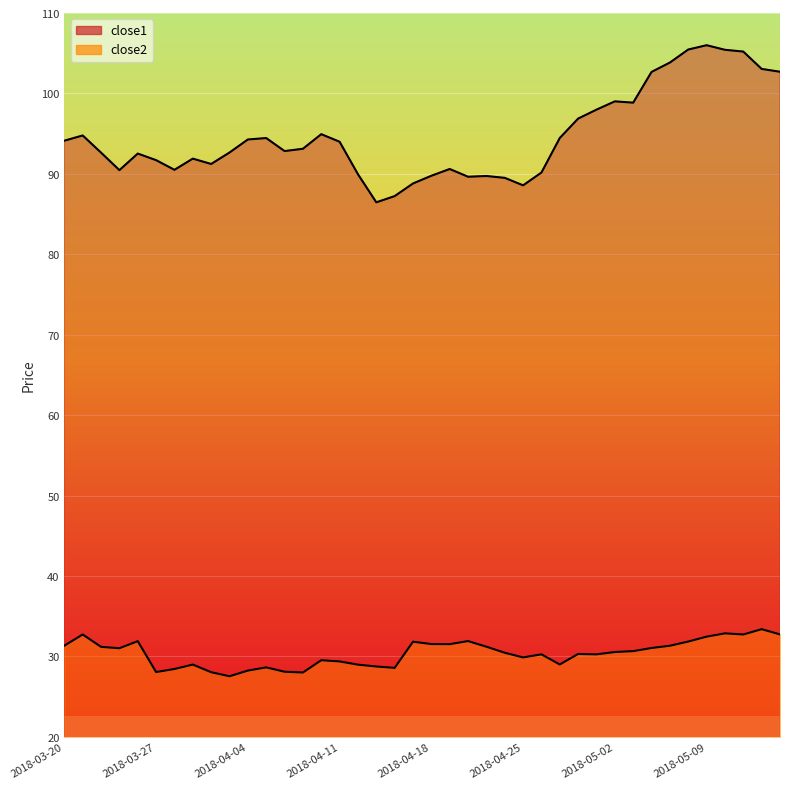

Which has a higher value, 2018-04-26 or 2018-03-29?

2018-03-29